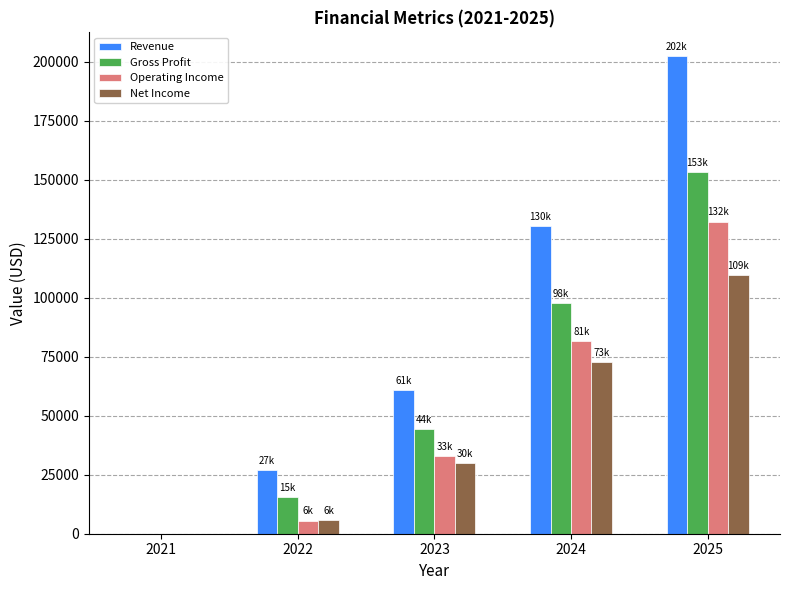

How many Revenue values are between 26974 and 130497?

3